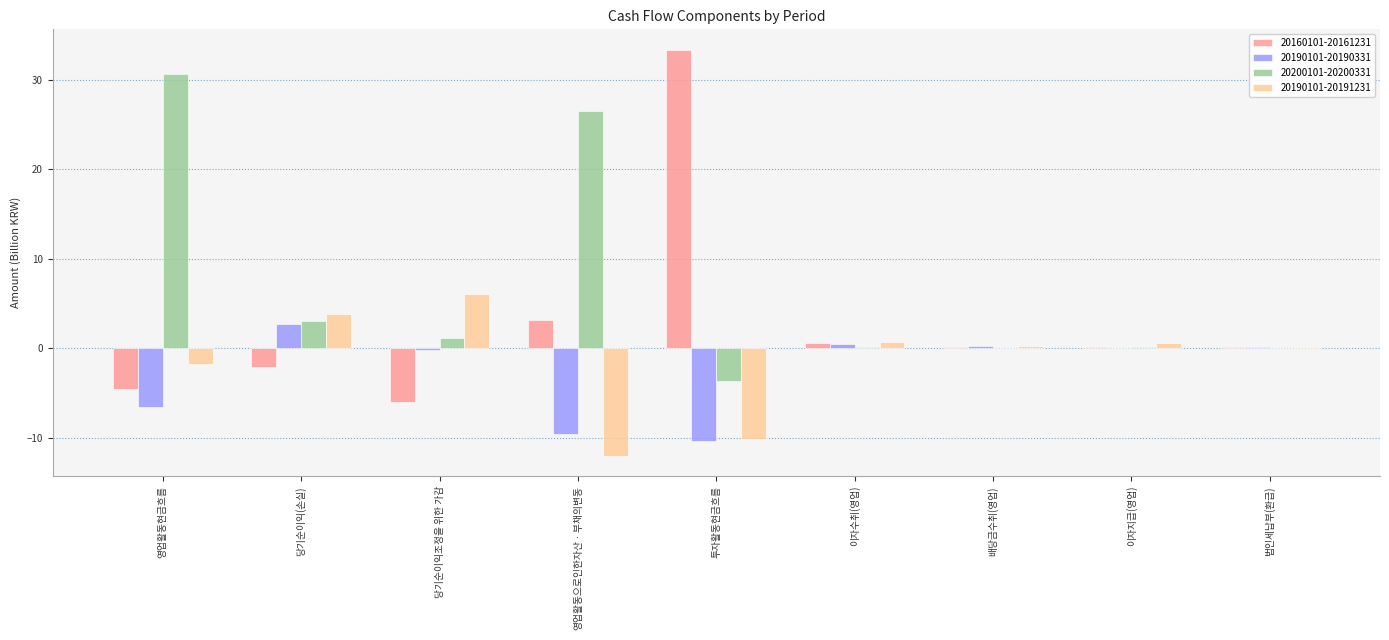

What is the greatest value displayed?

33.4